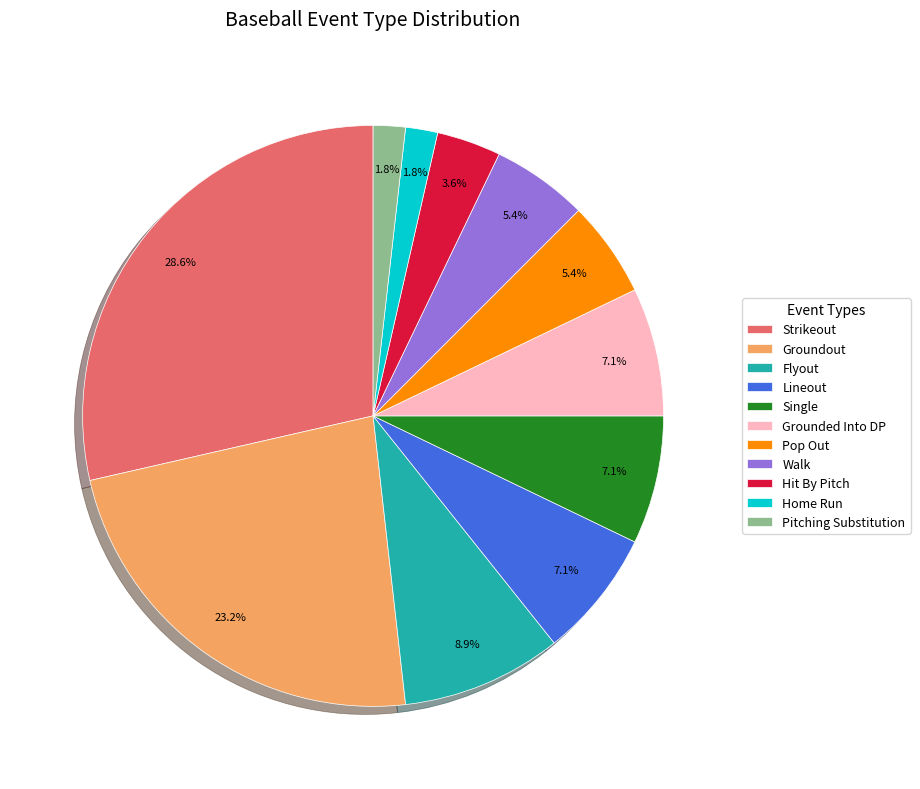

To the nearest percent, what is the difference between the Pop Out and Flyout slice percentages?

4%